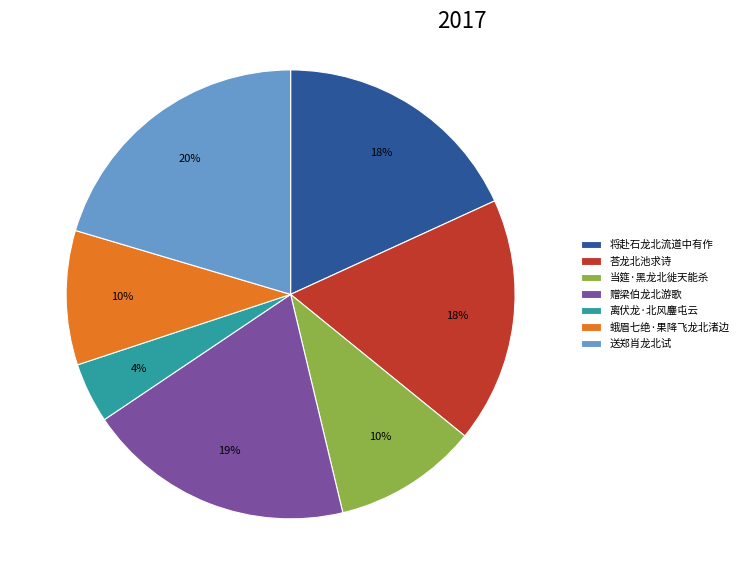

Between 离伏龙·北风鏖屯云 and 赠梁伯龙北游歌, which is larger?

赠梁伯龙北游歌